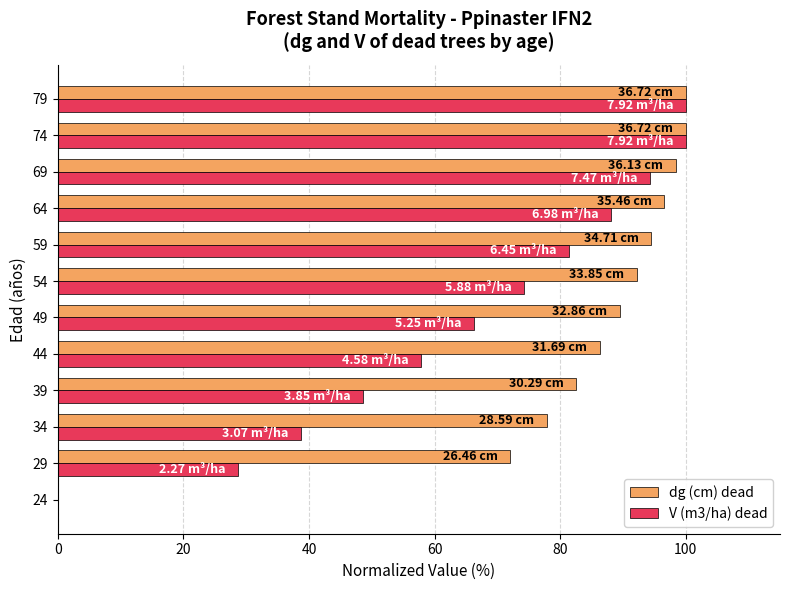

Is the value of dg (cm) dead at 29 greater than the value of V (m3/ha) dead at 59?

No